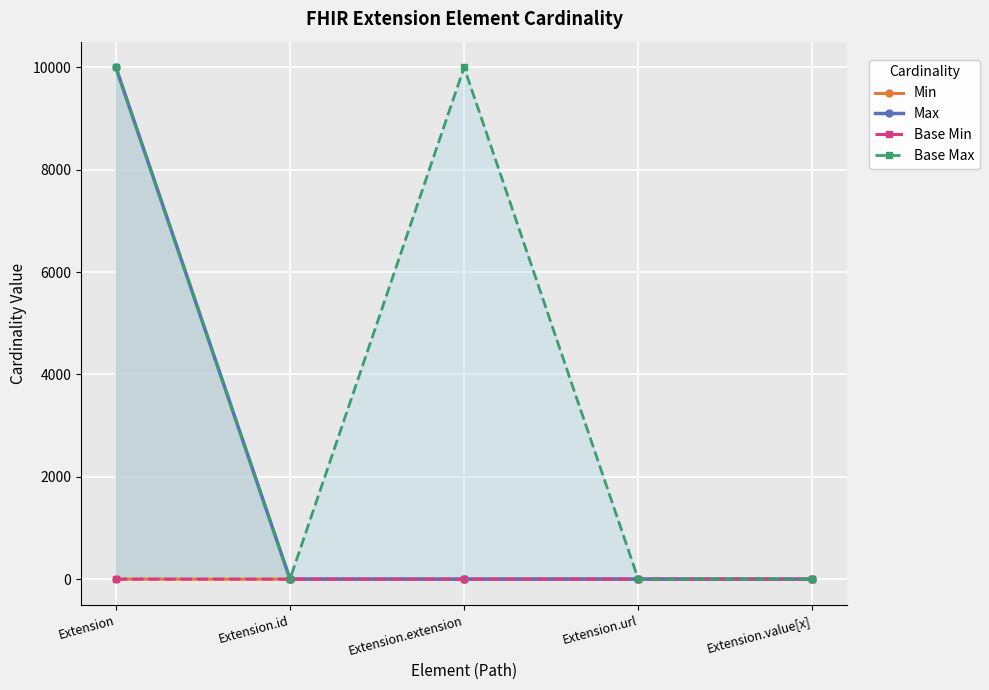

List the series in order of their peak value, lowest first.

Min, Base Min, Max, Base Max